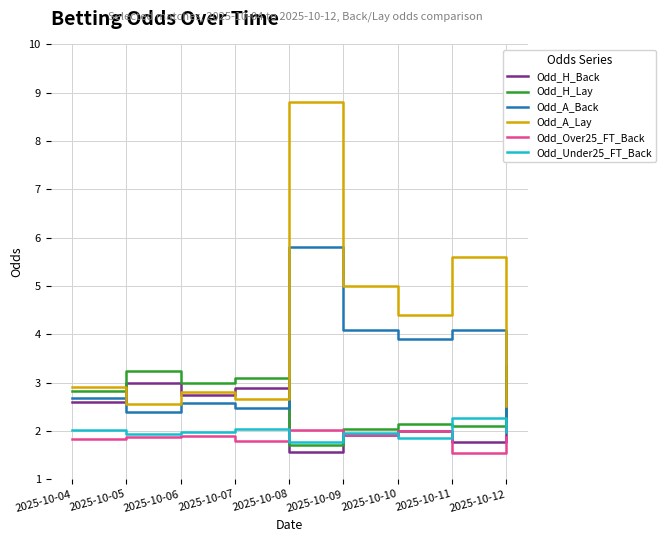

What is the maximum value shown in the chart?

8.8